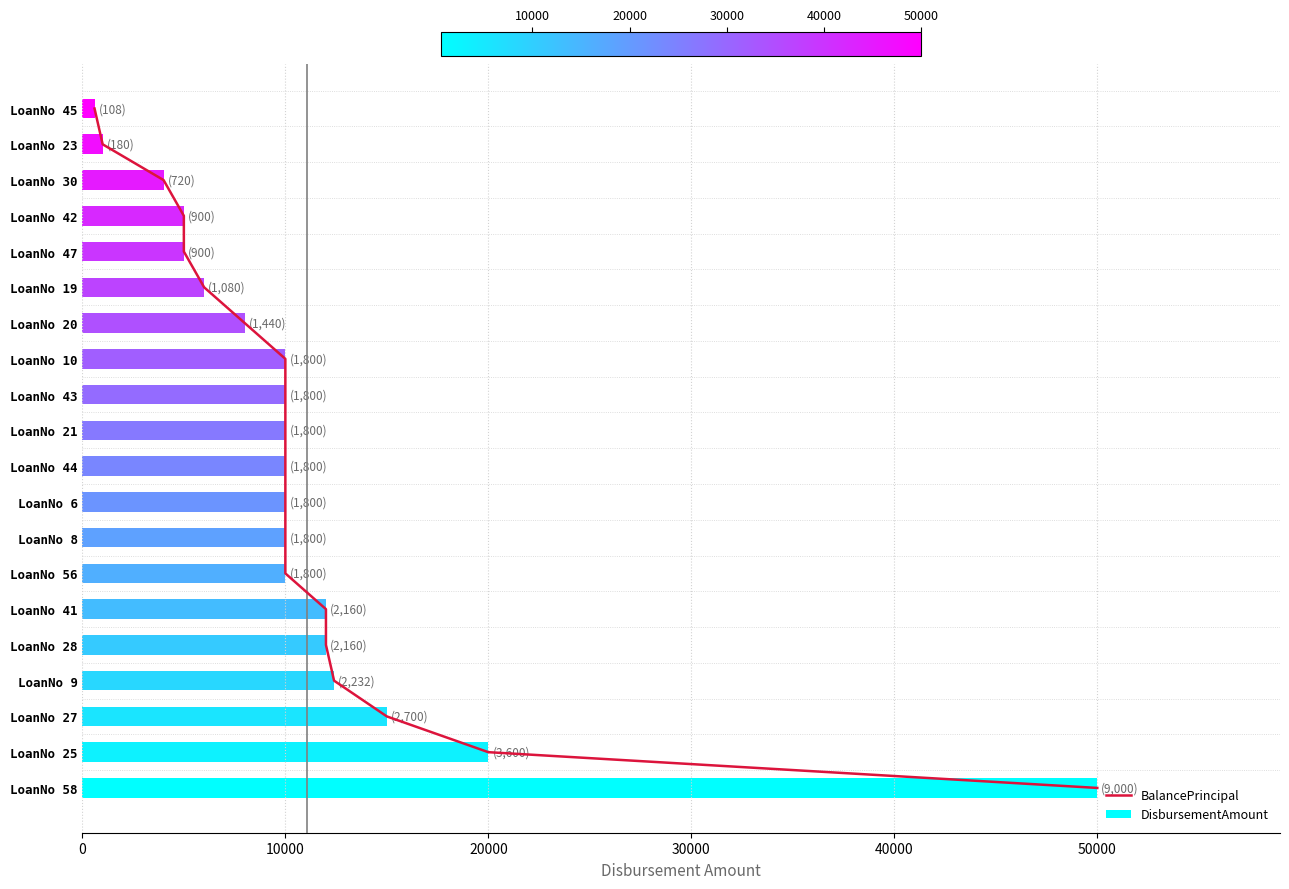

The value of DisbursementAmount at LoanNo 30 is 5917. True or false?

False